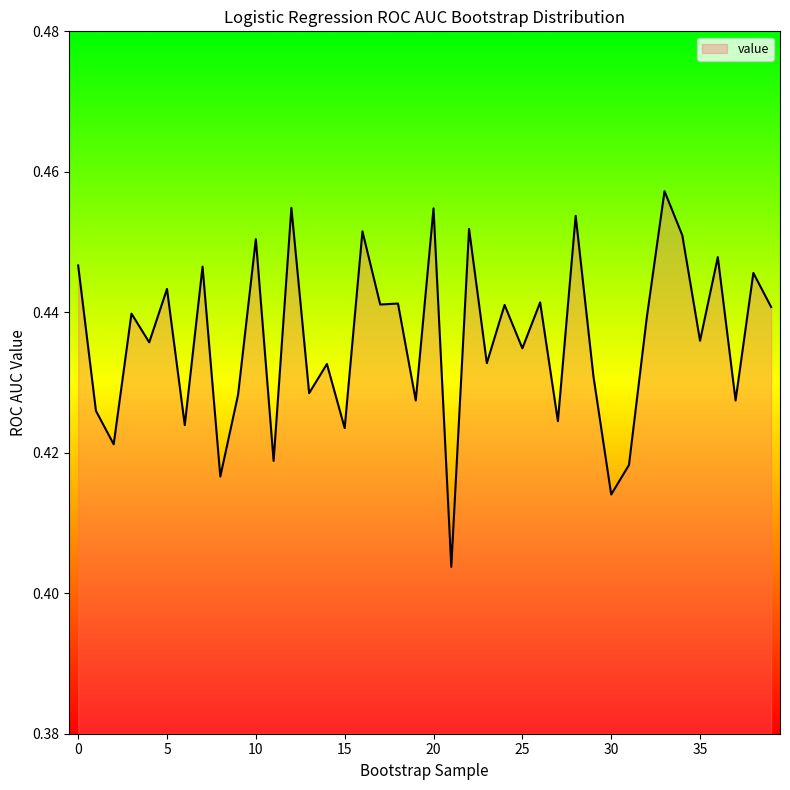

Rank the categories by value from lowest to highest.

21, 30, 8, 31, 11, 2, 15, 6, 27, 1, 37, 19, 9, 13, 29, 14, 23, 25, 4, 35, 32, 3, 39, 24, 17, 18, 26, 5, 38, 7, 0, 36, 10, 34, 16, 22, 28, 20, 12, 33